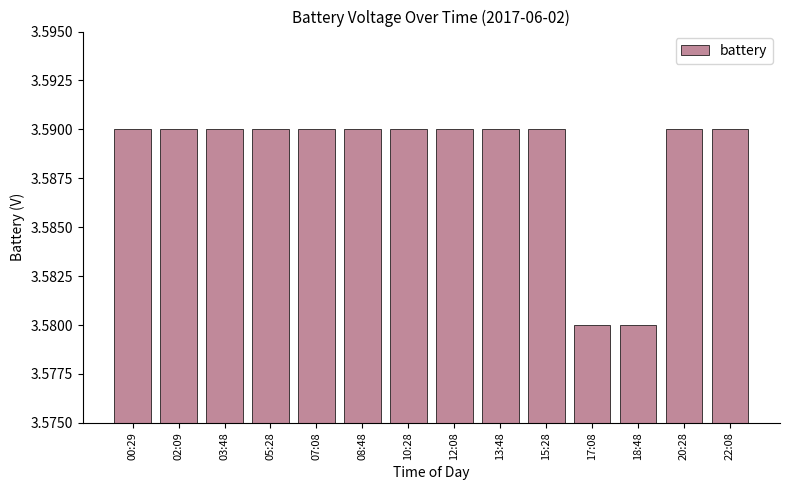

What is the ratio of the value at 07:08 to the value at 05:28?

1.0